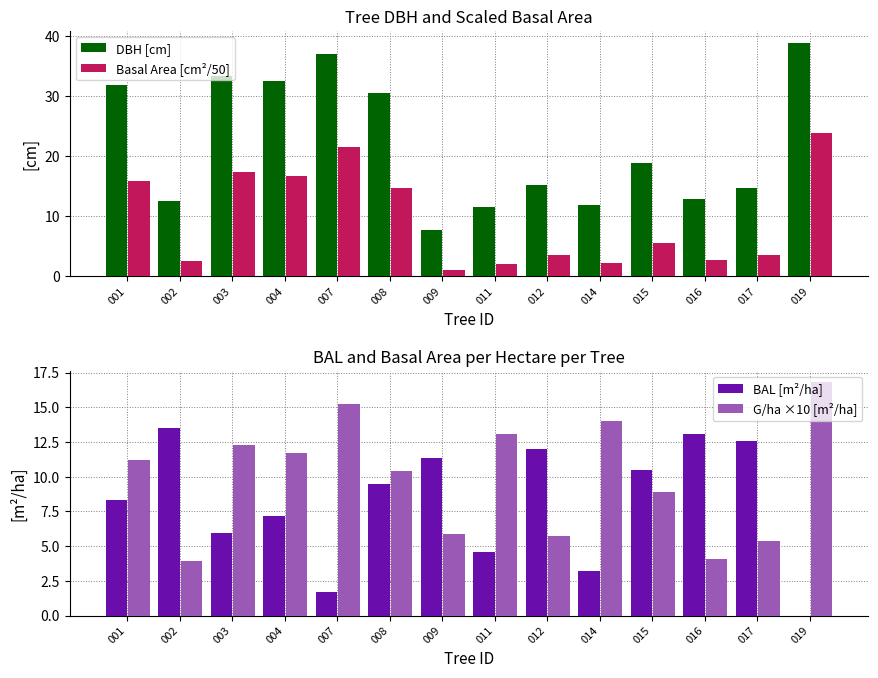

The G/ha ×10 [m²/ha] series shows 14.0 at 014. True or false?

True